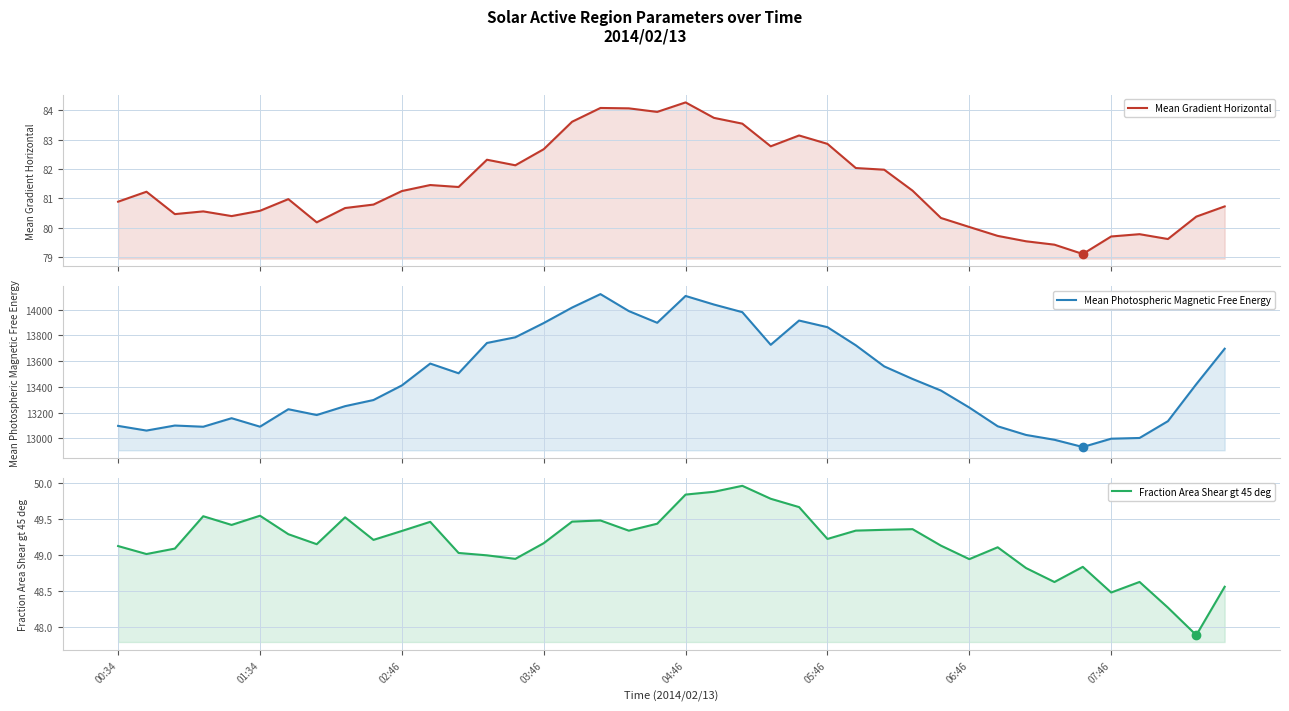

At how many categories does at least one series exceed 9463?

40